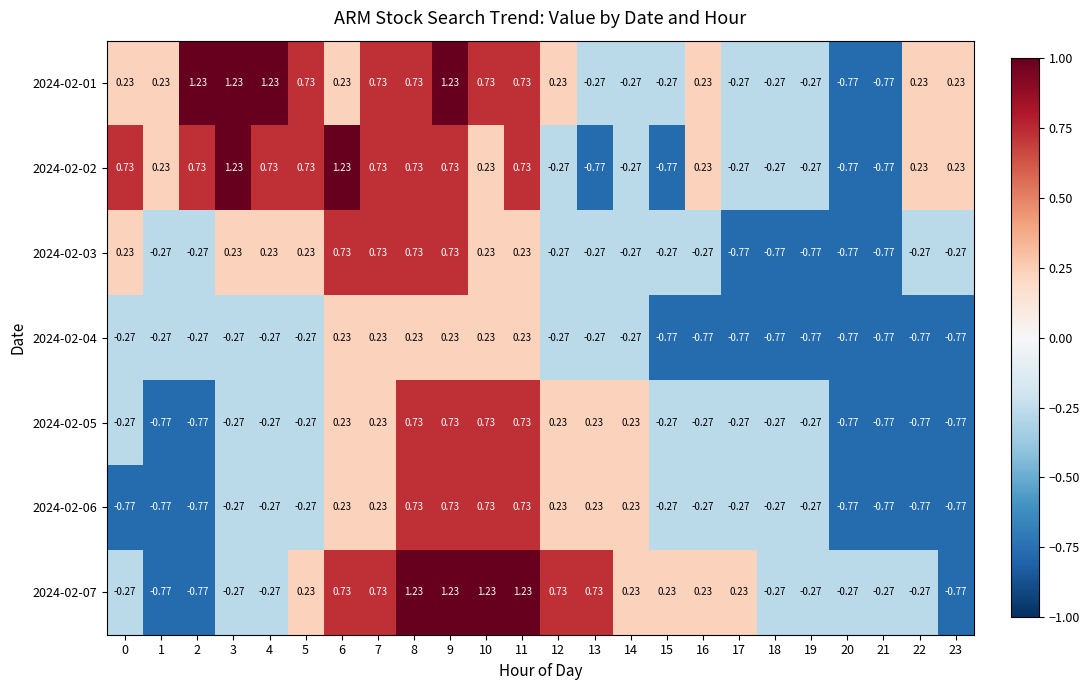

Which label corresponds to the smallest value in the chart?

20